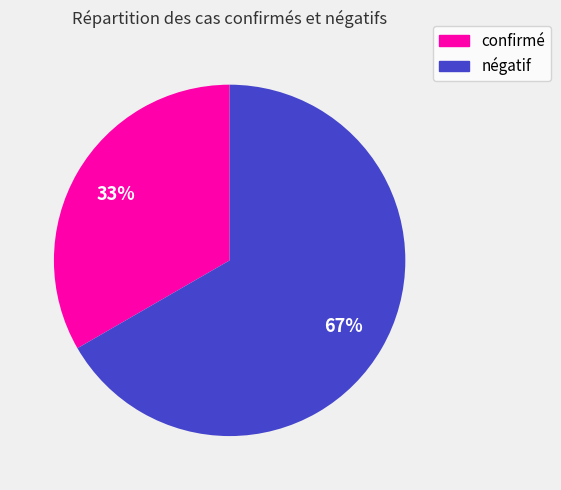

To the nearest percent, what is the average slice percentage?

50%